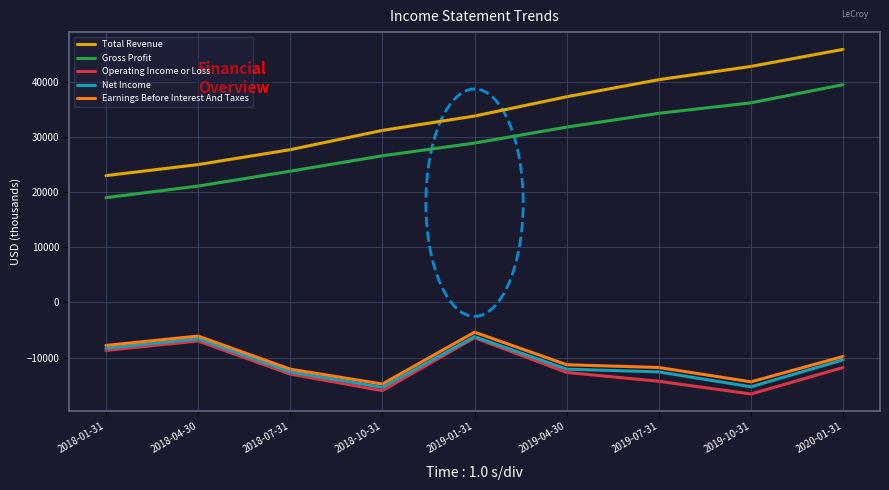

True or false: Total Revenue has more than 1 interior local peaks.

False